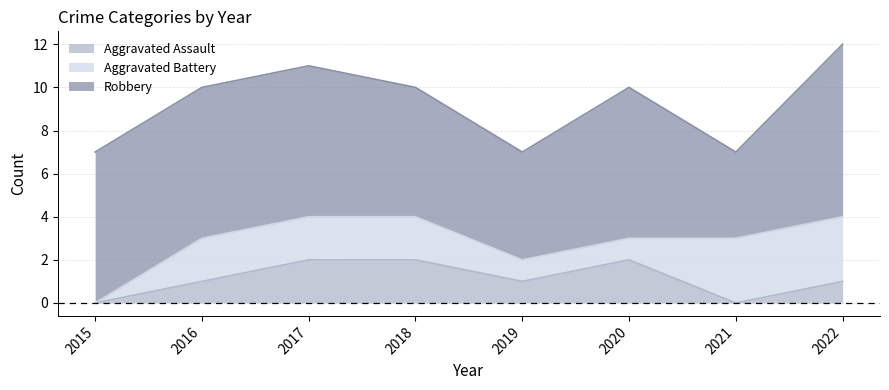

At which label does Aggravated Battery reach its peak?

2021